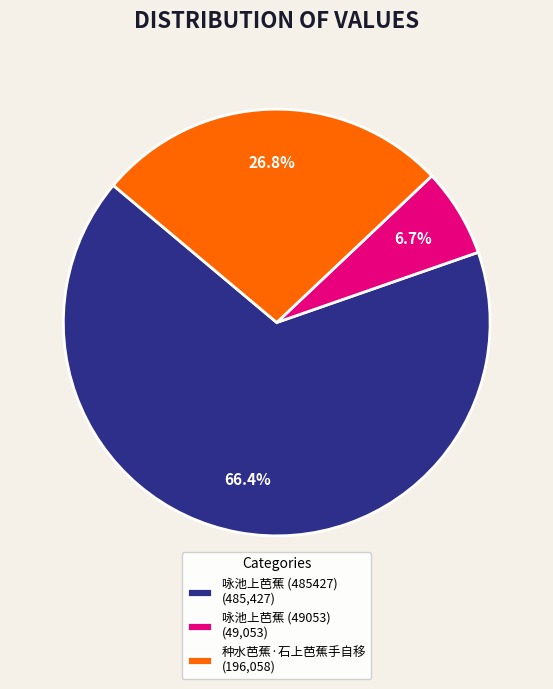

Which category has the smallest portion of the pie?

咏池上芭蕉 (49053)